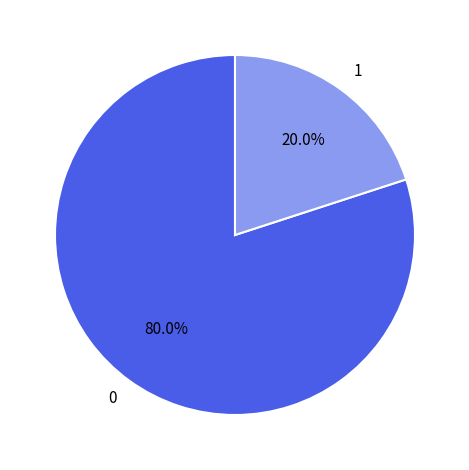

Does 1 account for over 50% of the chart?

No